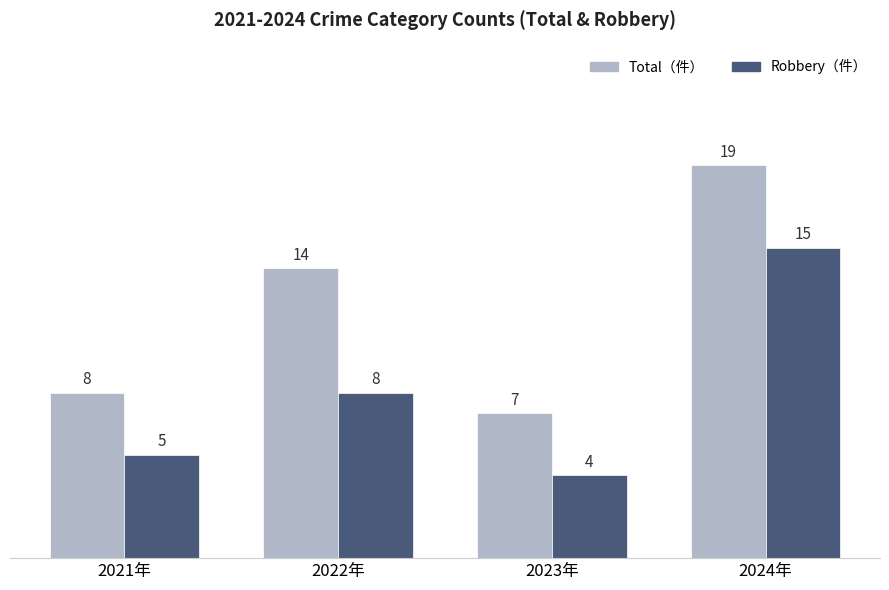

What is the greatest value displayed?

19